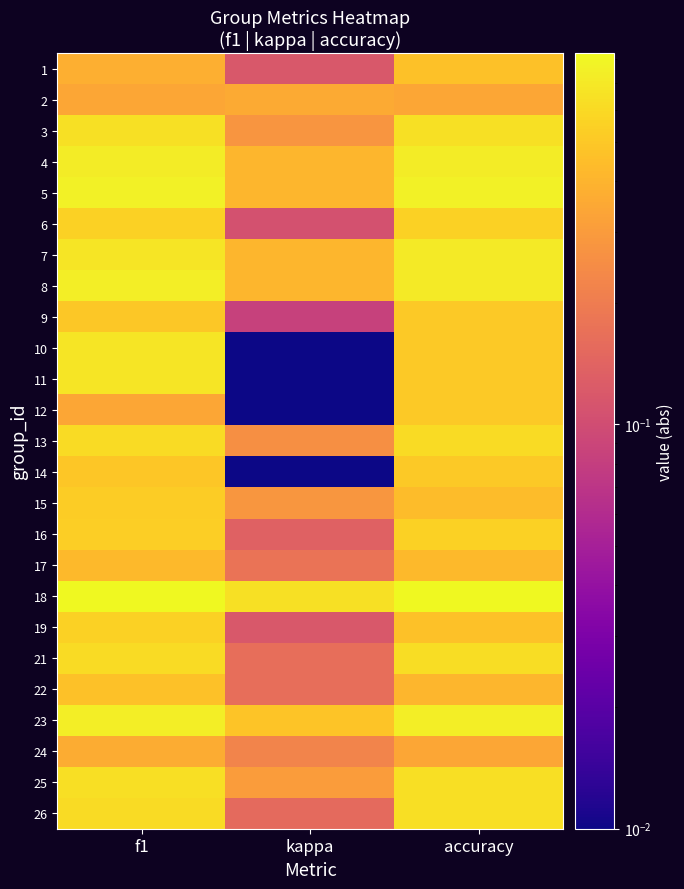

Which has a higher value, kappa or accuracy?

accuracy